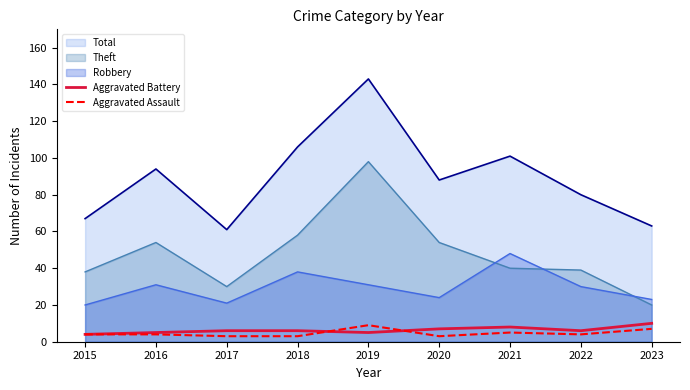

True or false: Aggravated Battery and Aggravated Assault cross at least once.

True